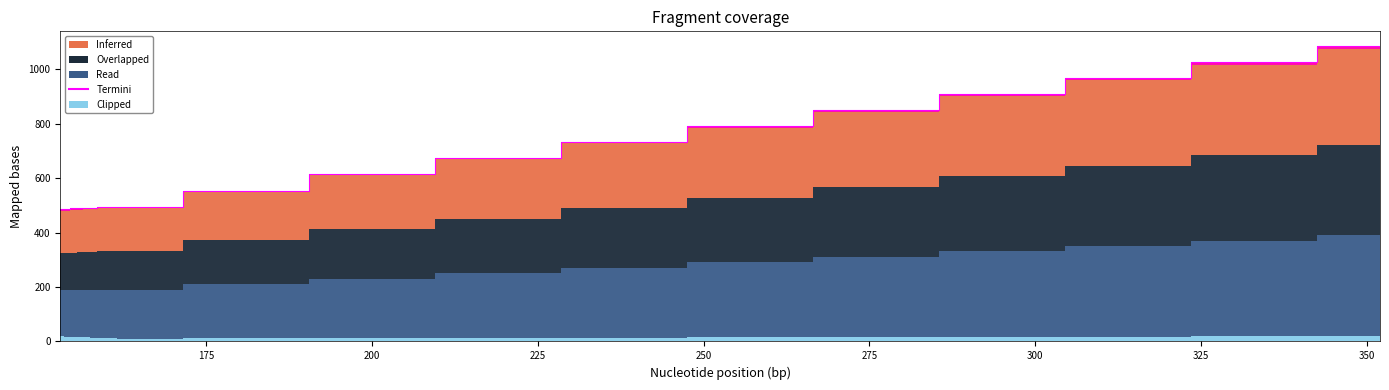

What is the difference between the second highest and second lowest values in the Inferred series?

179